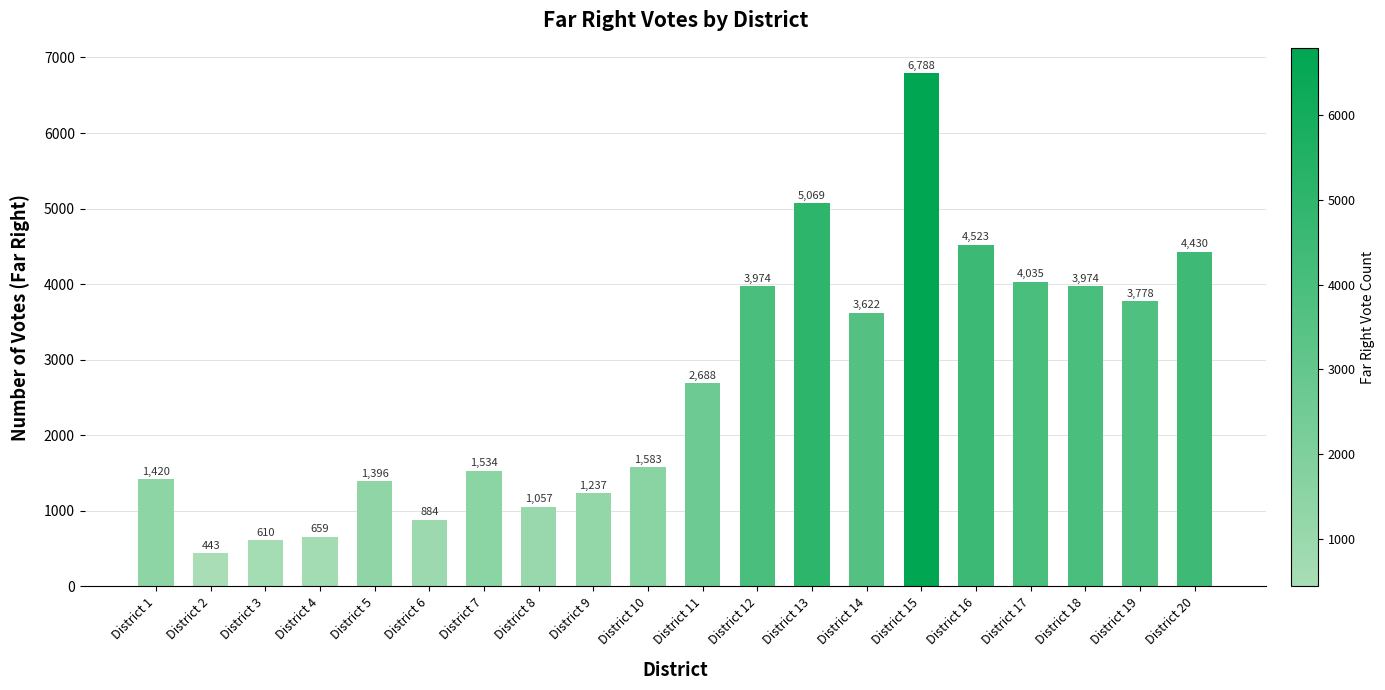

At which label is the value closest to 3615?

District 14